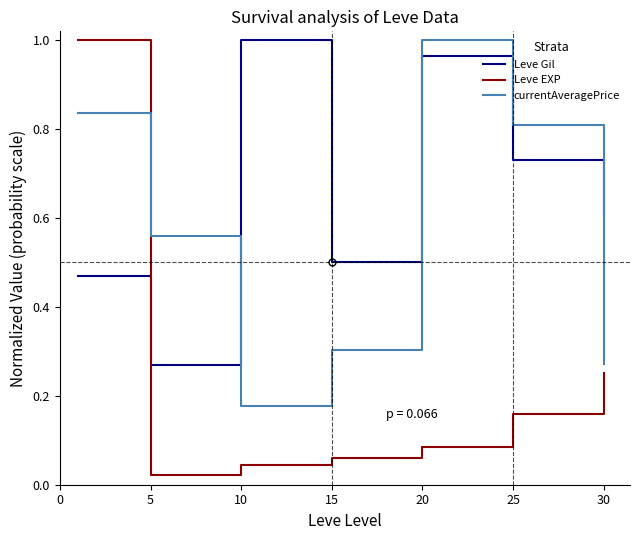

Which series has the largest total across all categories?

Leve Gil